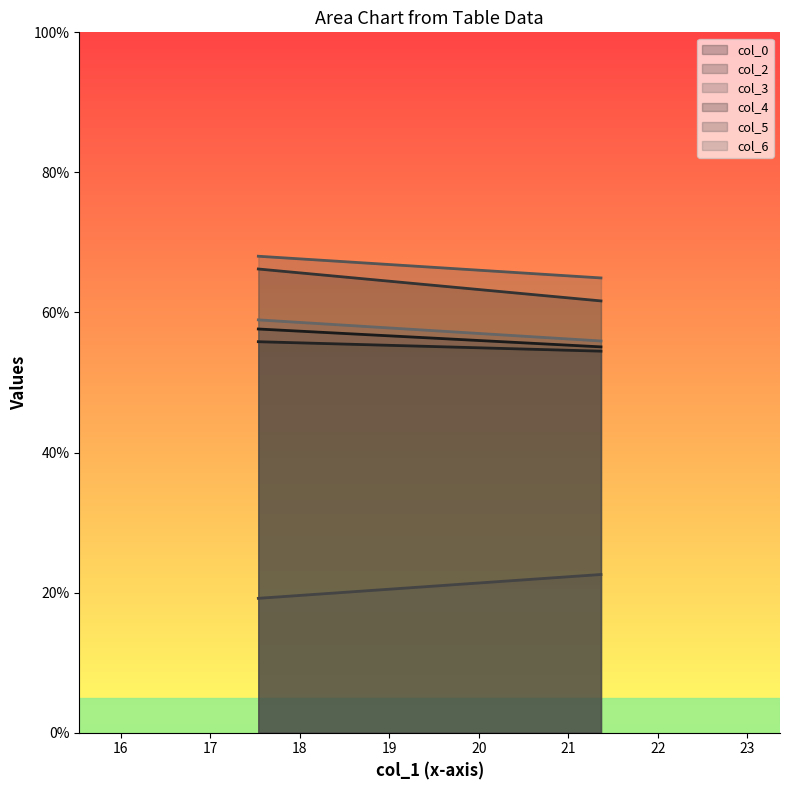

Reading left to right, list all the values displayed in this chart.

col_0: 17.53645833=57.6	21.36458333=55.1
col_2: 17.53645833=66.2	21.36458333=61.7
col_3: 17.53645833=68.0	21.36458333=64.9
col_4: 17.53645833=55.8	21.36458333=54.5
col_5: 17.53645833=19.2	21.36458333=22.6
col_6: 17.53645833=58.9	21.36458333=55.9